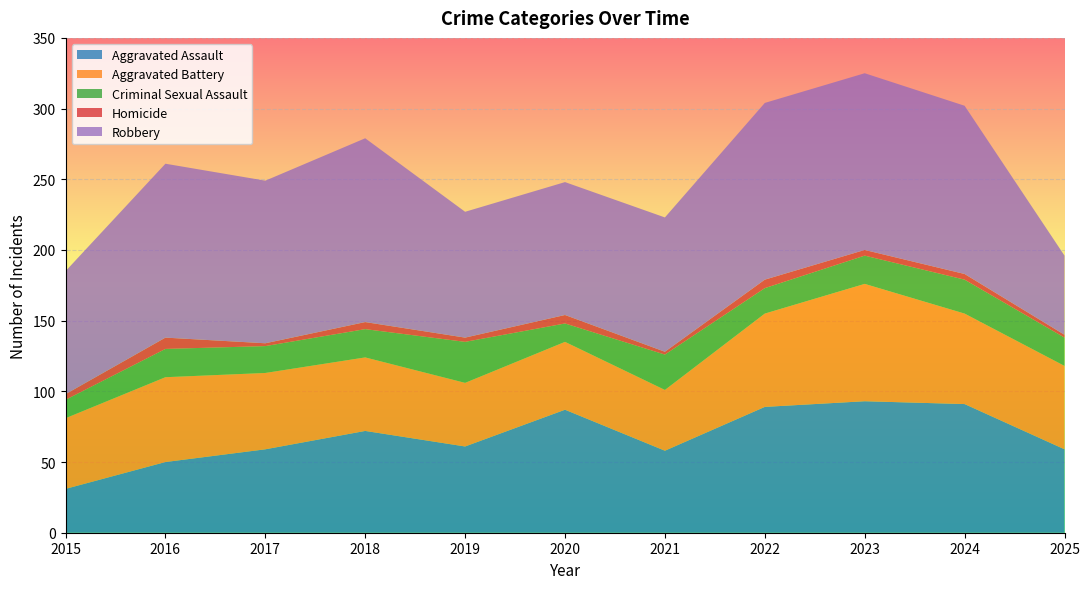

Reading right to left, list all the values displayed in this chart.

Aggravated Assault: 59	91	93	89	58	87	61	72	59	50	31
Aggravated Battery: 59	64	83	66	43	48	45	52	54	60	50
Criminal Sexual Assault: 20	24	20	18	25	13	29	20	19	20	13
Homicide: 2	4	4	6	2	6	3	5	2	8	4
Robbery: 56	119	125	125	95	94	89	130	115	123	87